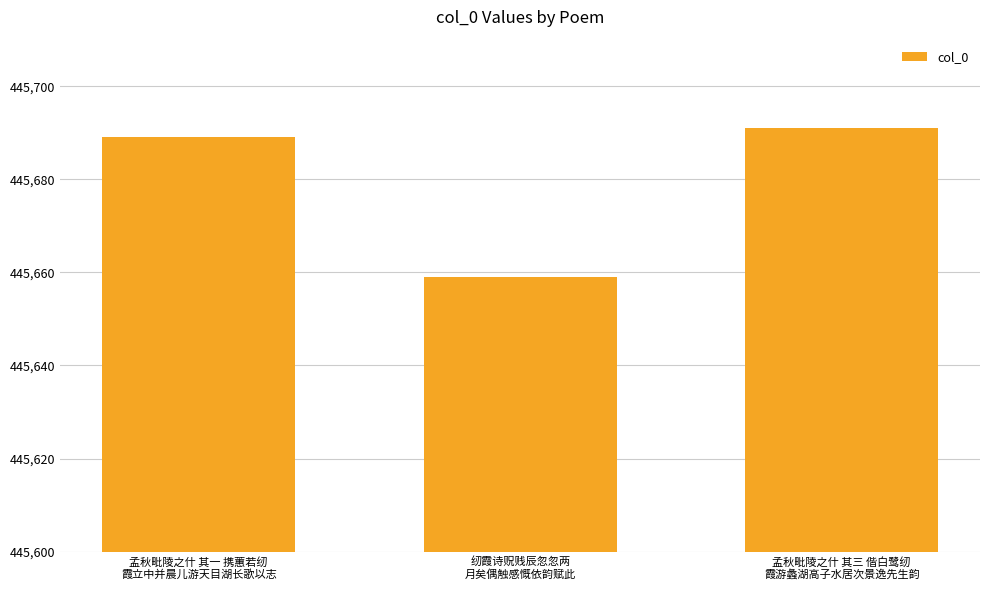

Rank the categories by value from lowest to highest.

纫霞诗贶贱辰忽忽两
月矣偶触感慨依韵赋此, 孟秋毗陵之什 其一 携蕙若纫
霞立中并晨儿游天目湖长歌以志, 孟秋毗陵之什 其三 偕白鹭纫
霞游蠡湖高子水居次景逸先生韵